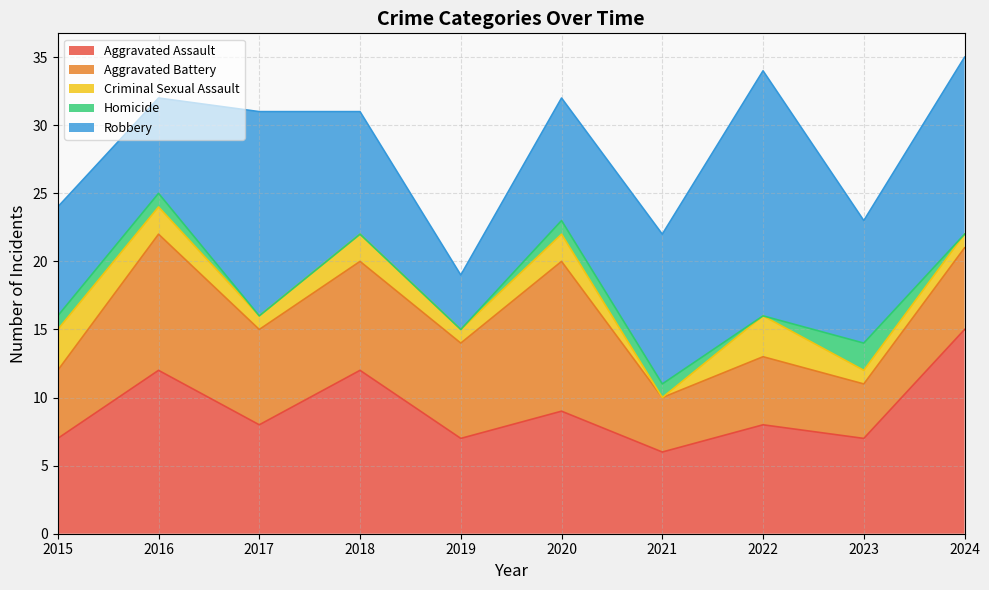

How many interior local valleys does the Criminal Sexual Assault series have?

3